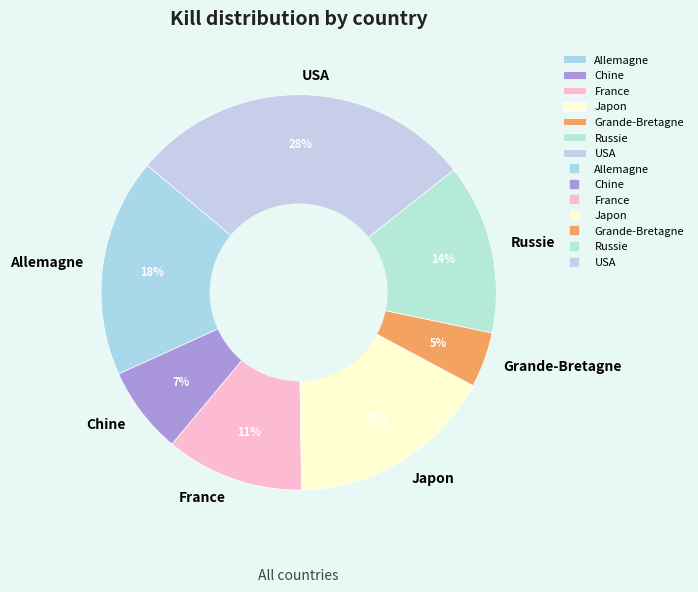

Do Japon and Chine together represent more than half of the pie?

No